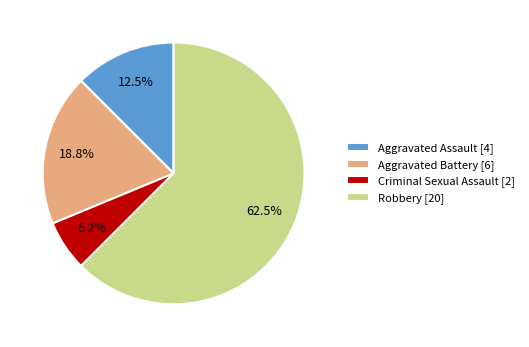

What percentage do Aggravated Battery [6] and Criminal Sexual Assault [2] together represent?

25.0%